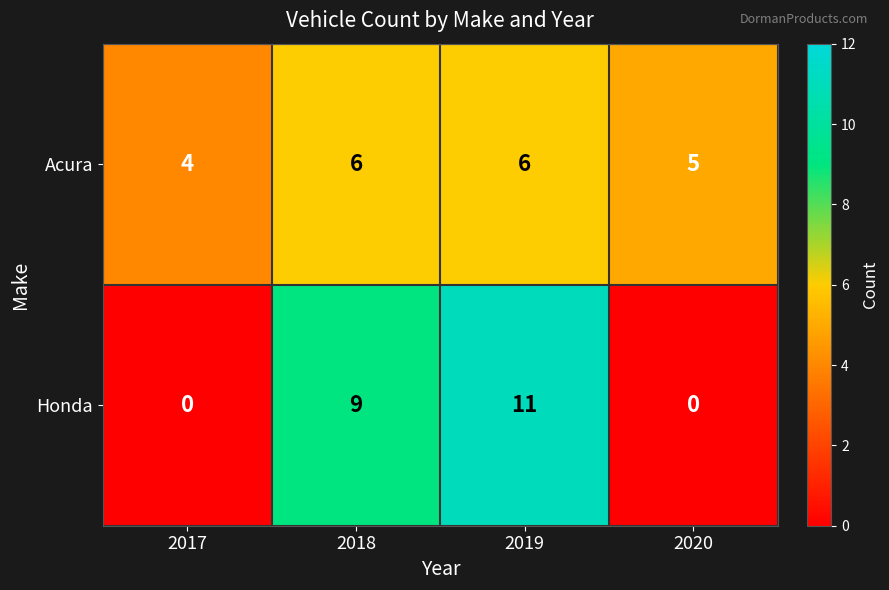

Which label corresponds to the largest value in the chart?

2019